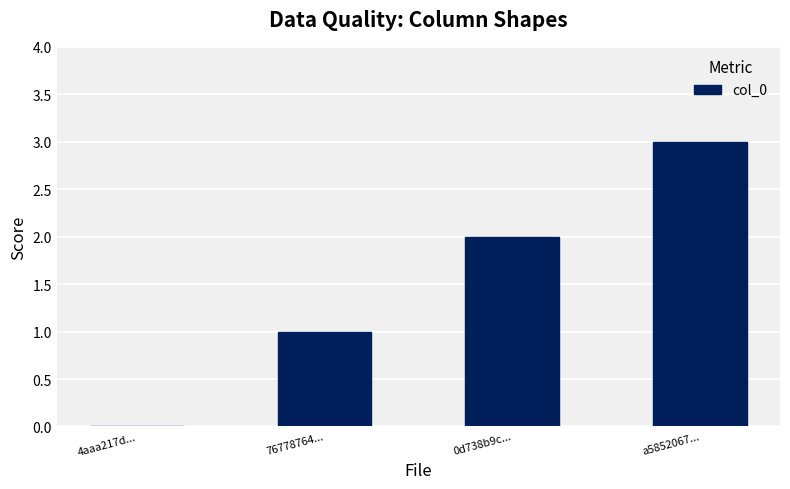

Does the chart contain stacked bars?

No